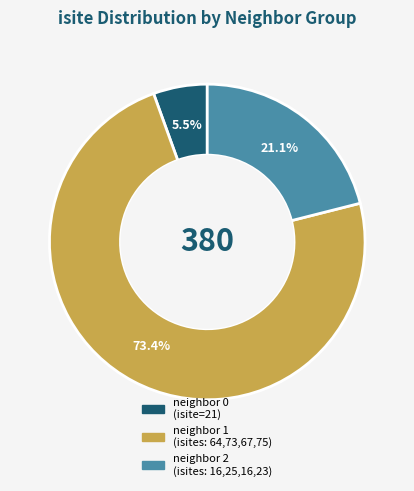

How many slices are in this pie chart?

3